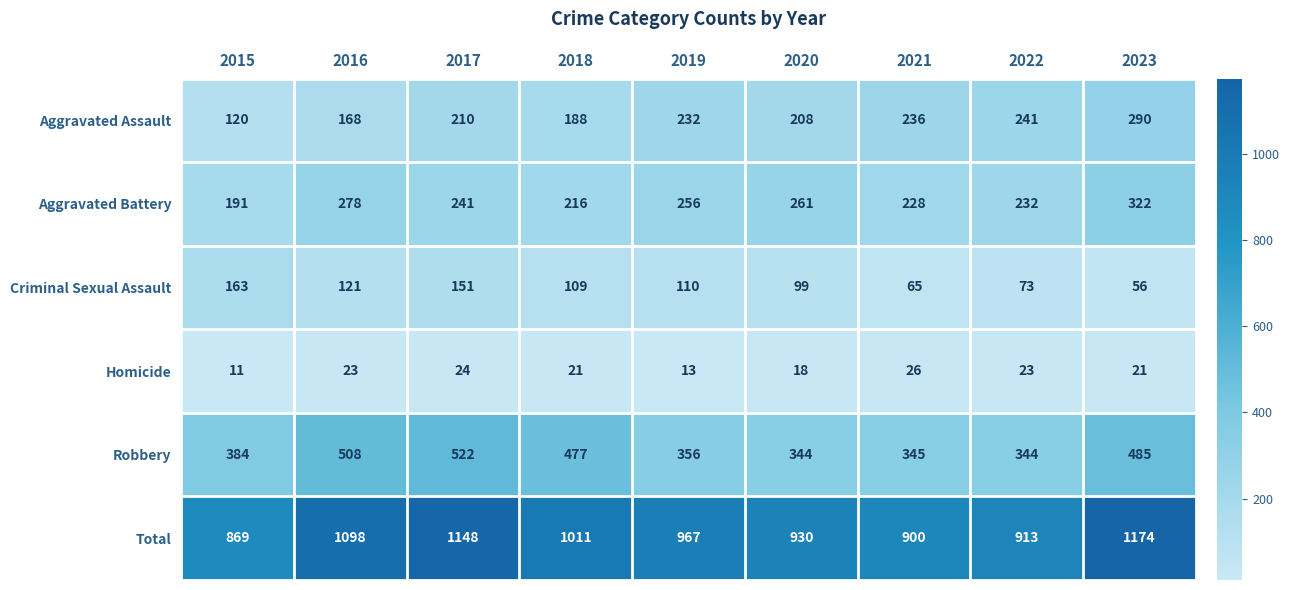

What is the smallest value displayed?

11